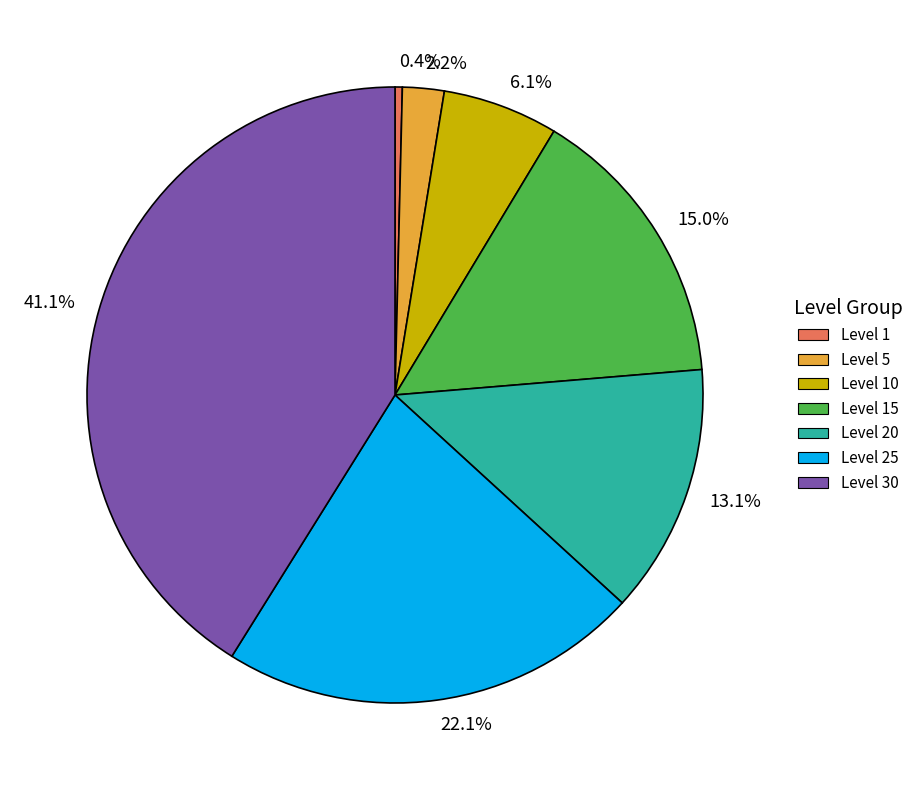

Which has a higher value, 13.1% or 15.0%?

15.0%